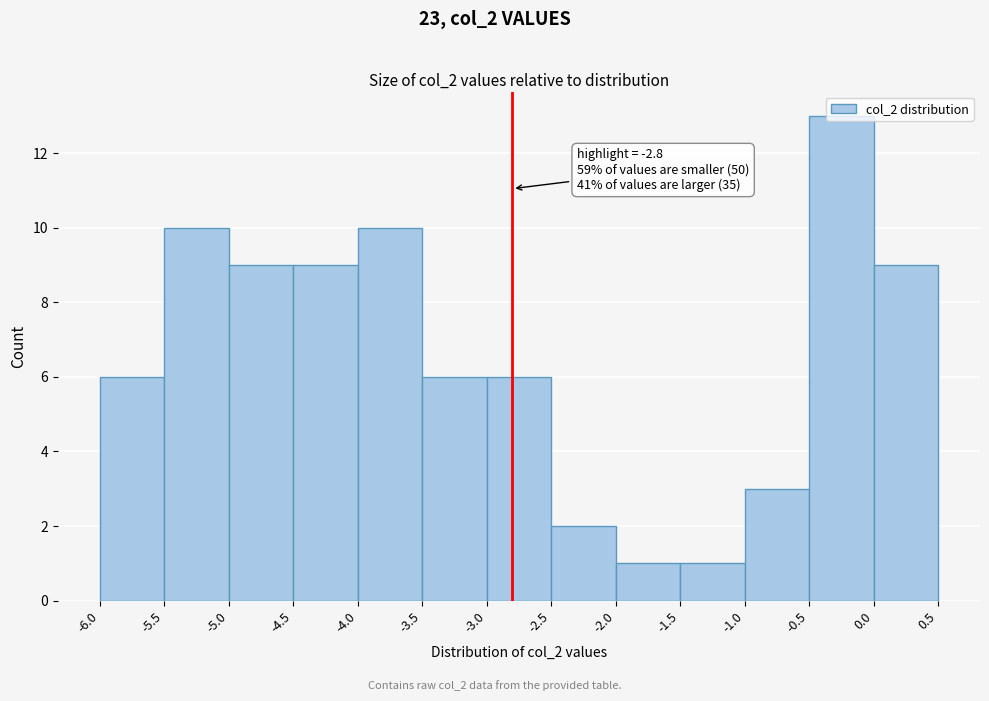

Which range on the x-axis has the tallest bar?

-0.5 to 0.0